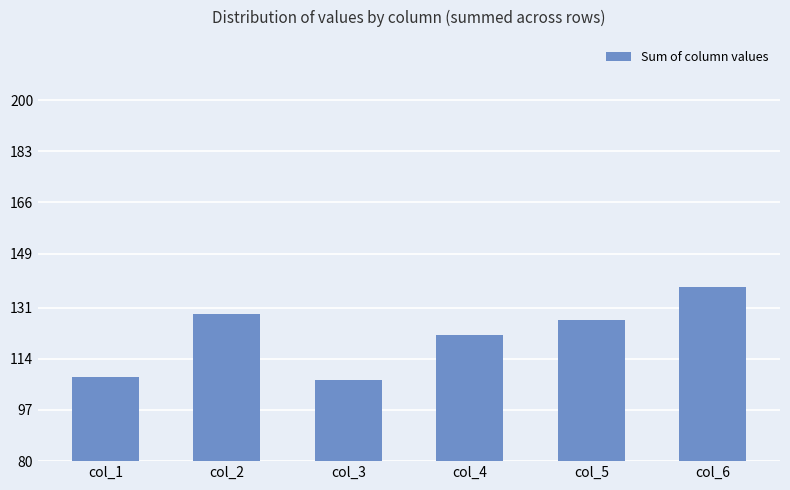

The value at col_1 is 108. True or false?

True